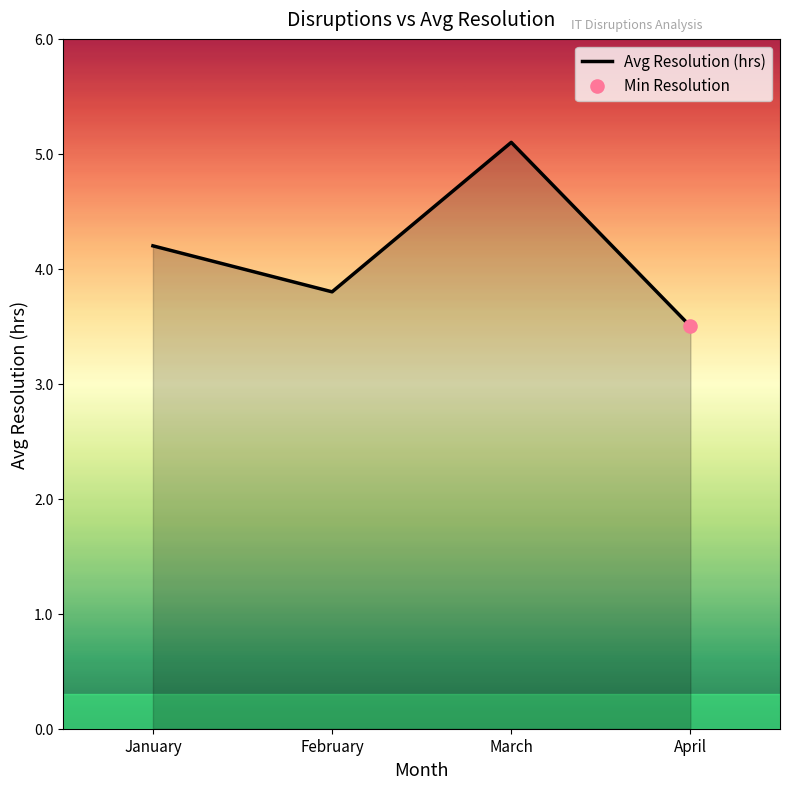

What is the change in value from March to April?

-1.6